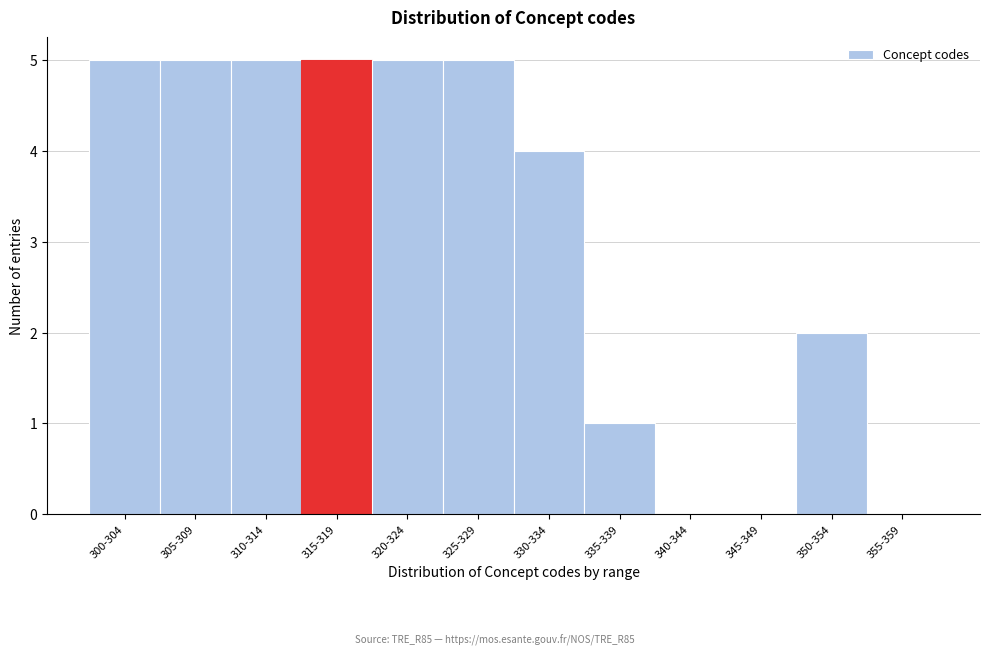

Reading right to left, extract all data points from this chart.

355-359=0	350-354=2	345-349=0	340-344=0	335-339=1	330-334=4	325-329=5	320-324=5	315-319=5	310-314=5	305-309=5	300-304=5